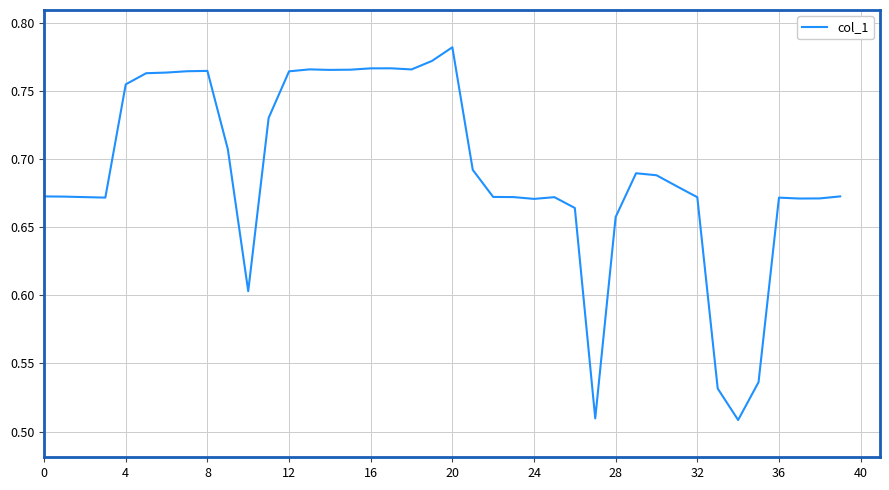

What is the difference between the maximum and minimum values?

0.3